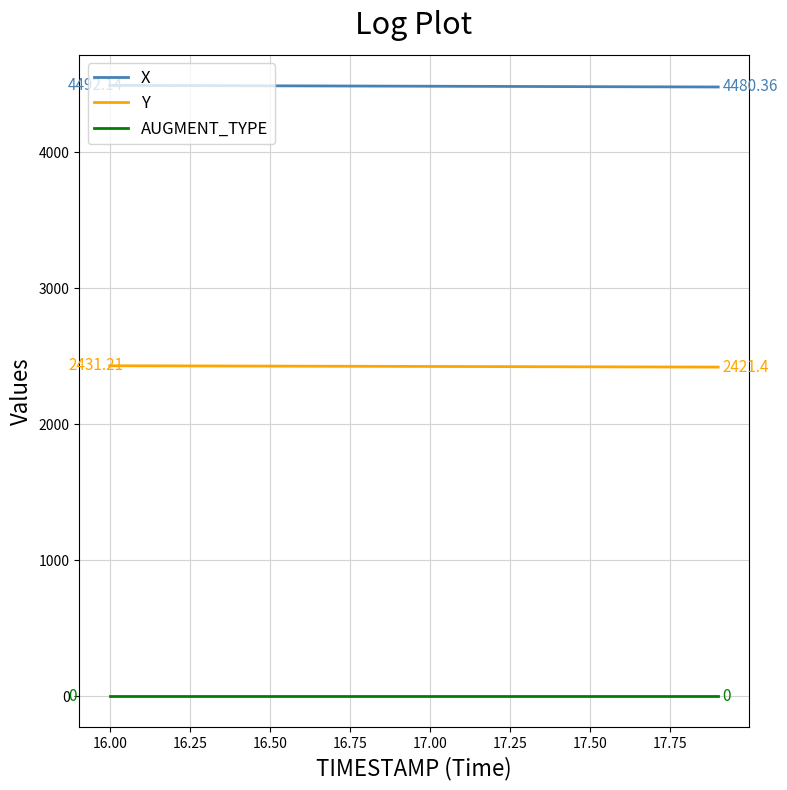

What is the maximum value shown in the chart?

4492.1